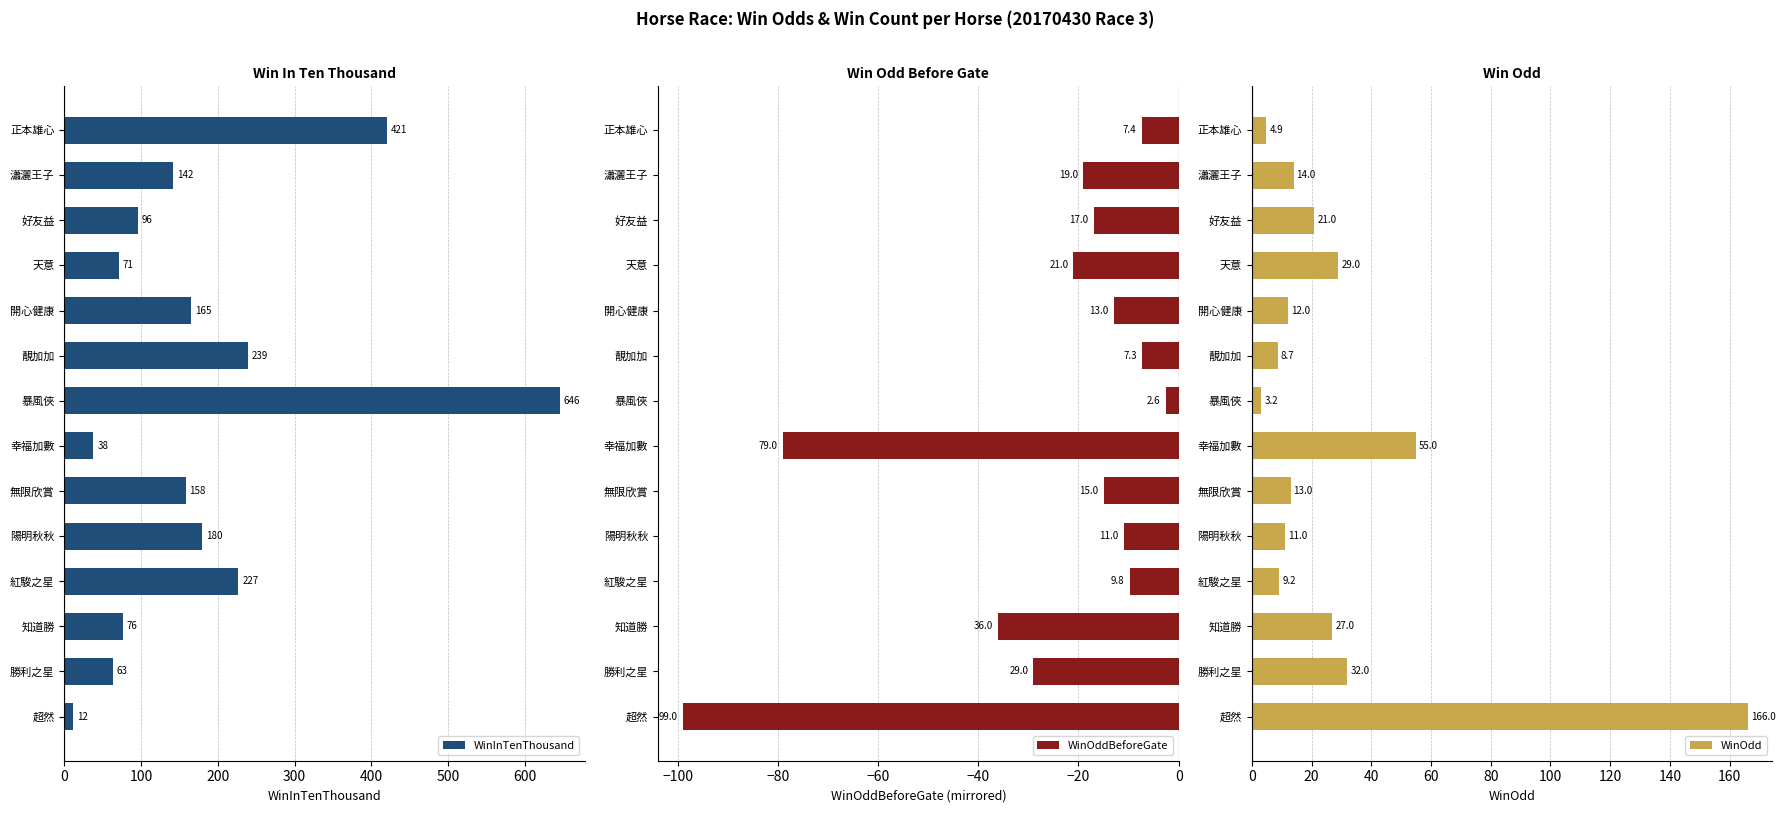

How many bars are there in total?

42